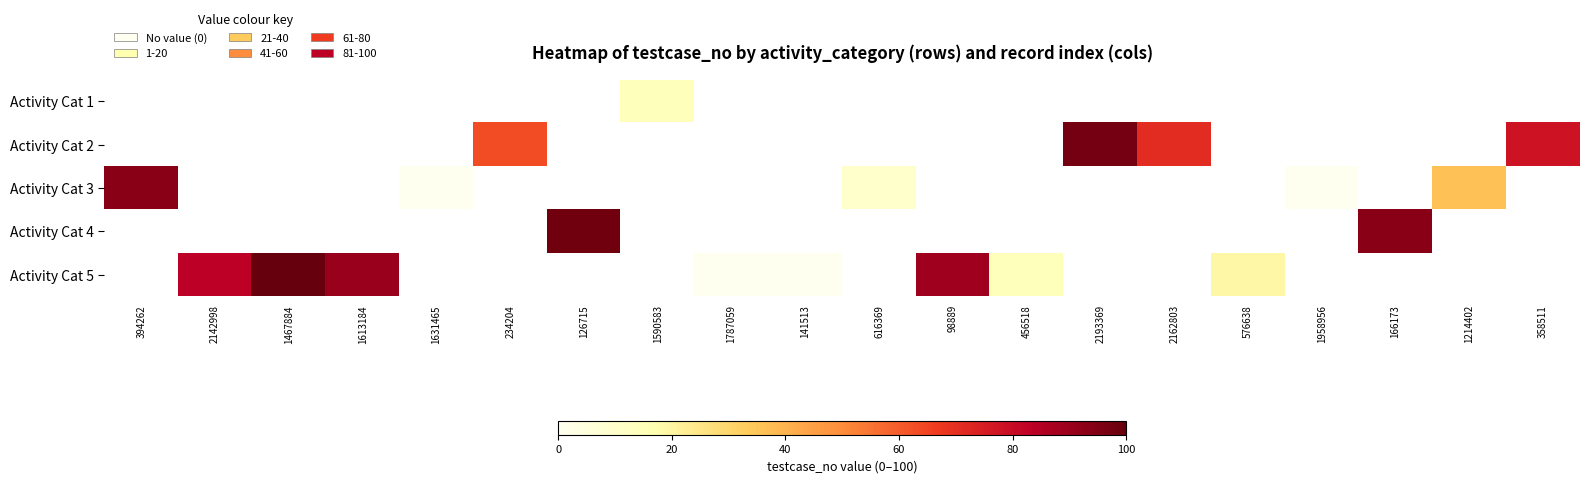

How many values in Activity Cat 4 are above zero?

2